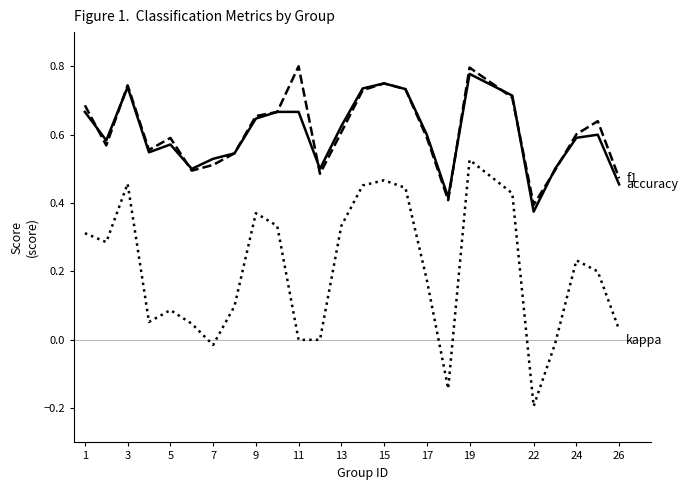

Is this an area chart (filled region under the line)?

No